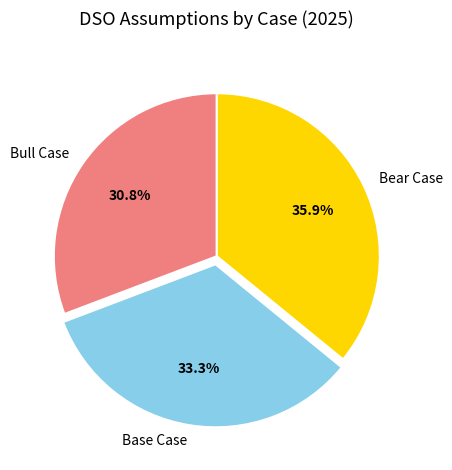

What portion of the pie excludes Bull Case?

69.2%